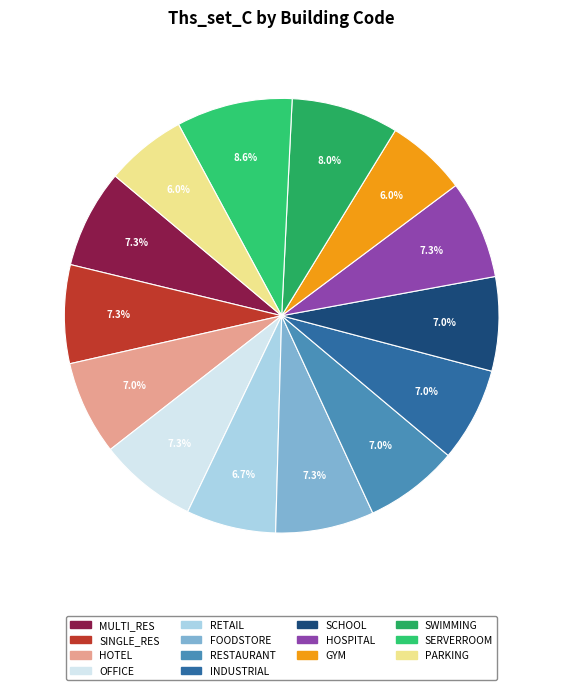

To the nearest percent, what is the average slice percentage?

7%